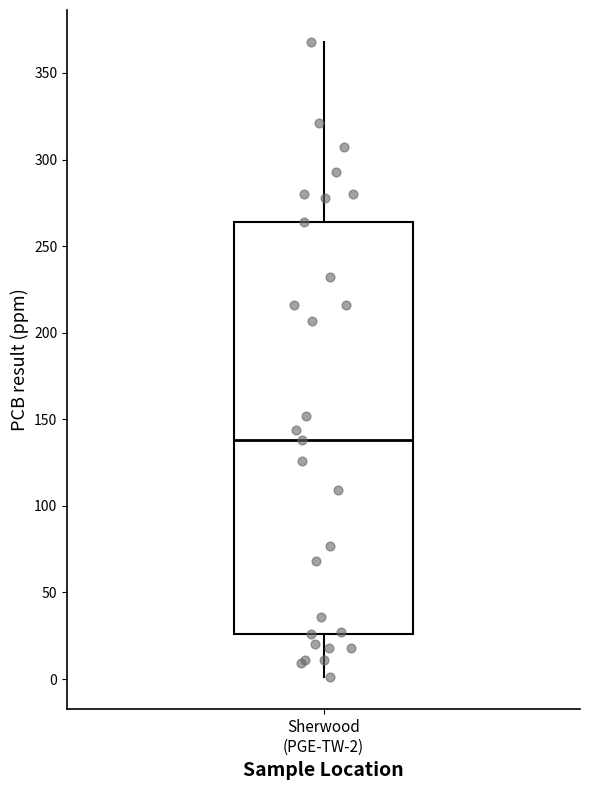

Transcribe this box plot: give where the median line is, the range the box spans, and where the two whiskers end, as read against the y-axis. The values are not printed on the chart, so give them approximately, as read against the axis.

median 140, box 25 to 265, whiskers 0 to 370